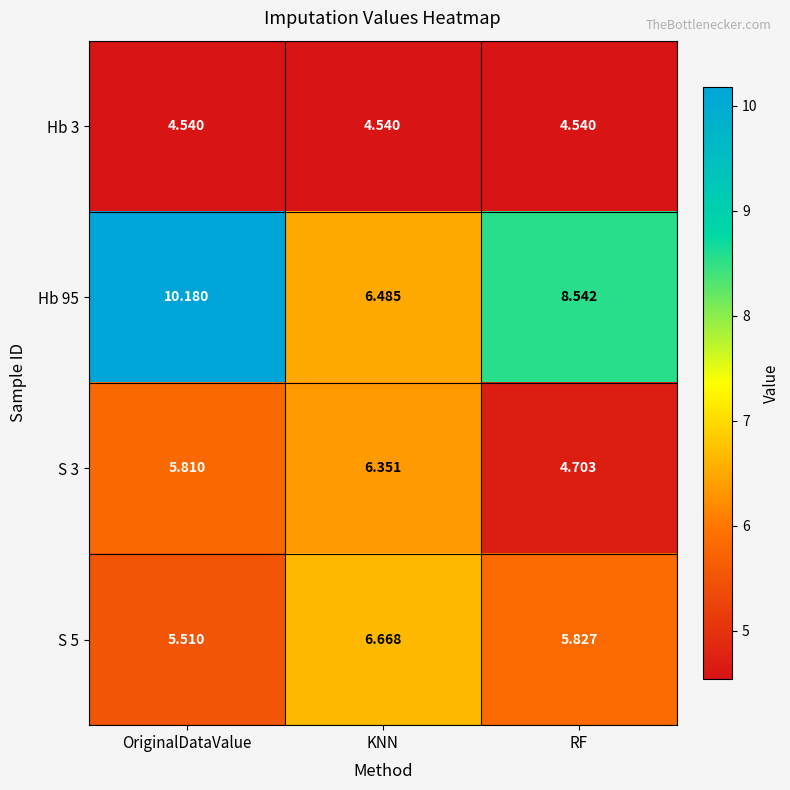

Where does the S 3 series first go above 5?

OriginalDataValue